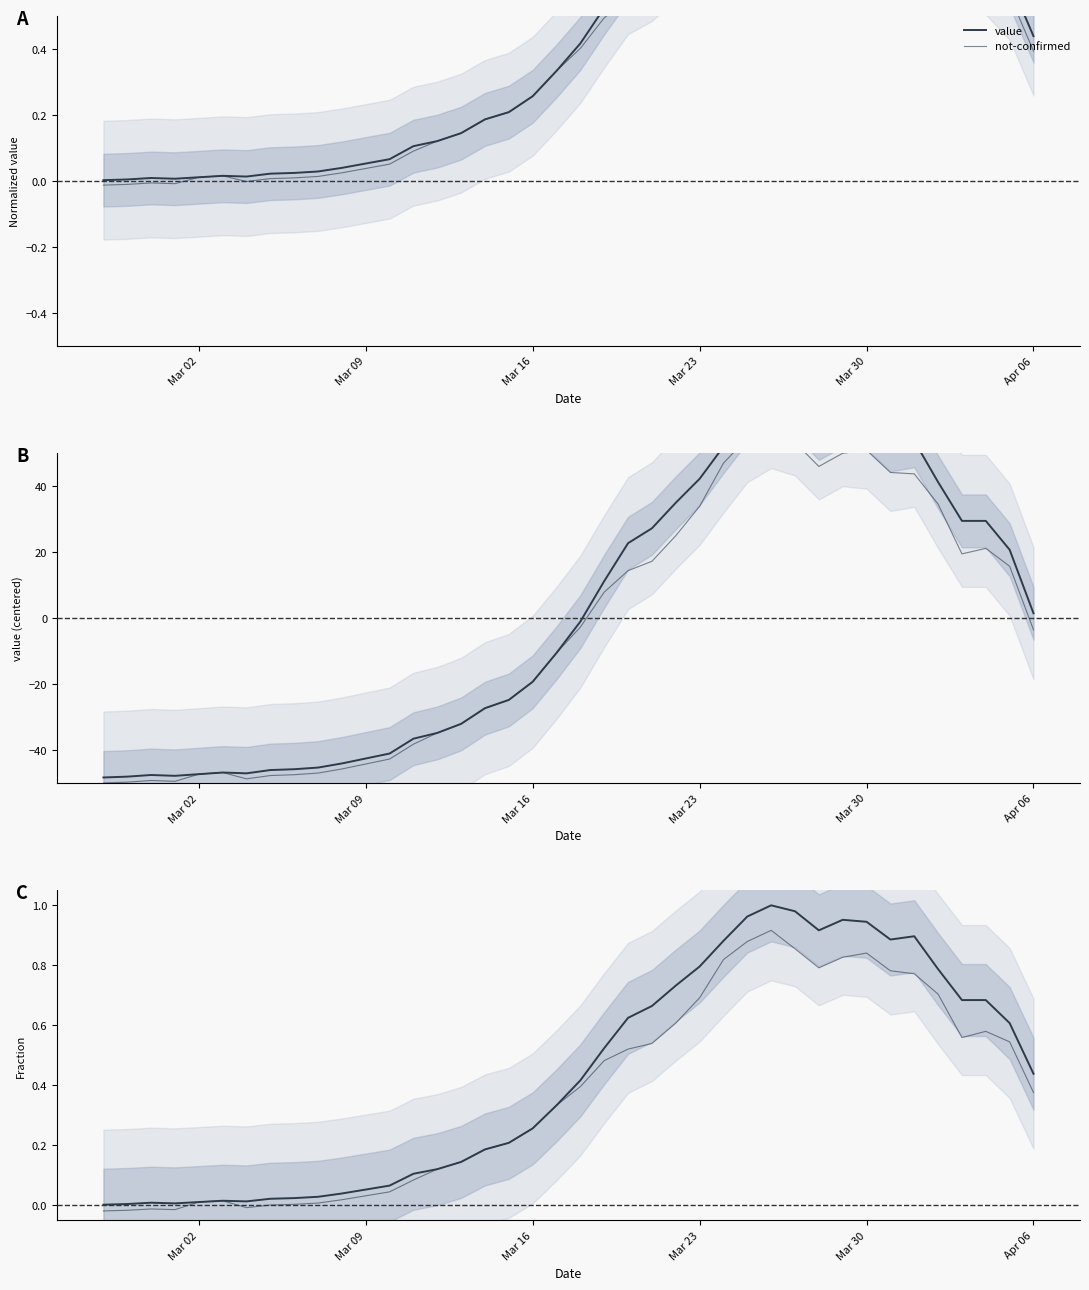

What is the approximate value of value at Mar 23?

0.8